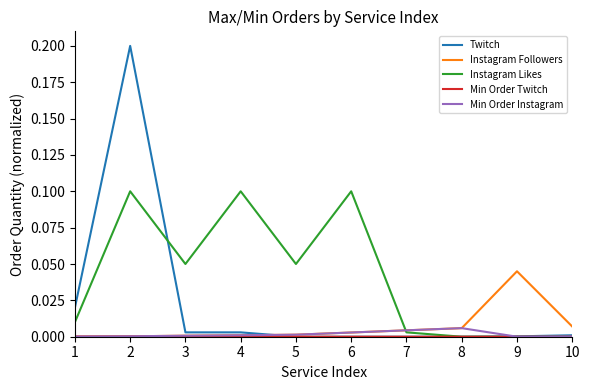

Does the chart display data point markers on the line(s)?

No